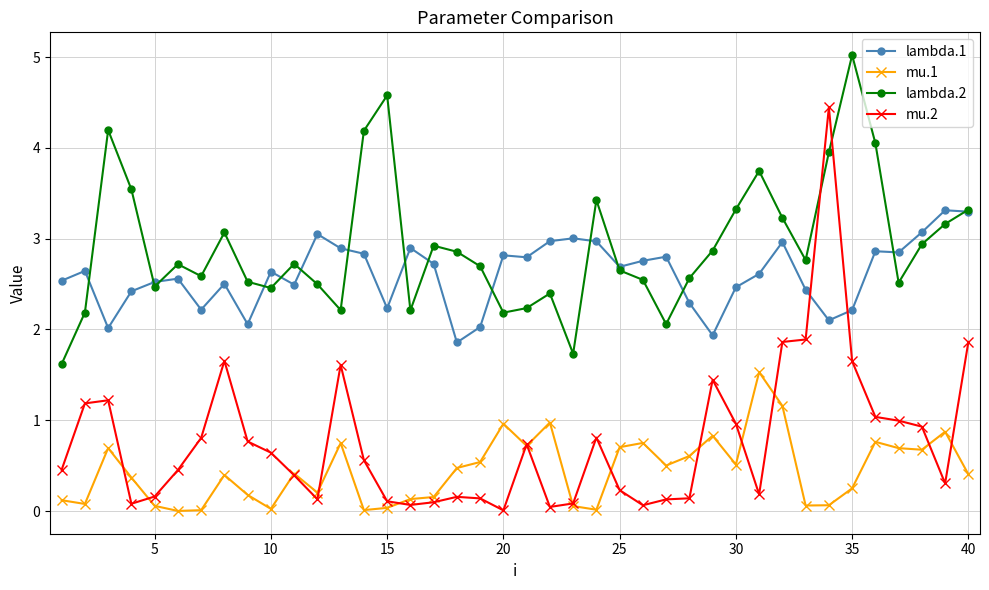

Rank the series by their maximum value, from lowest to highest.

mu.1, lambda.1, mu.2, lambda.2